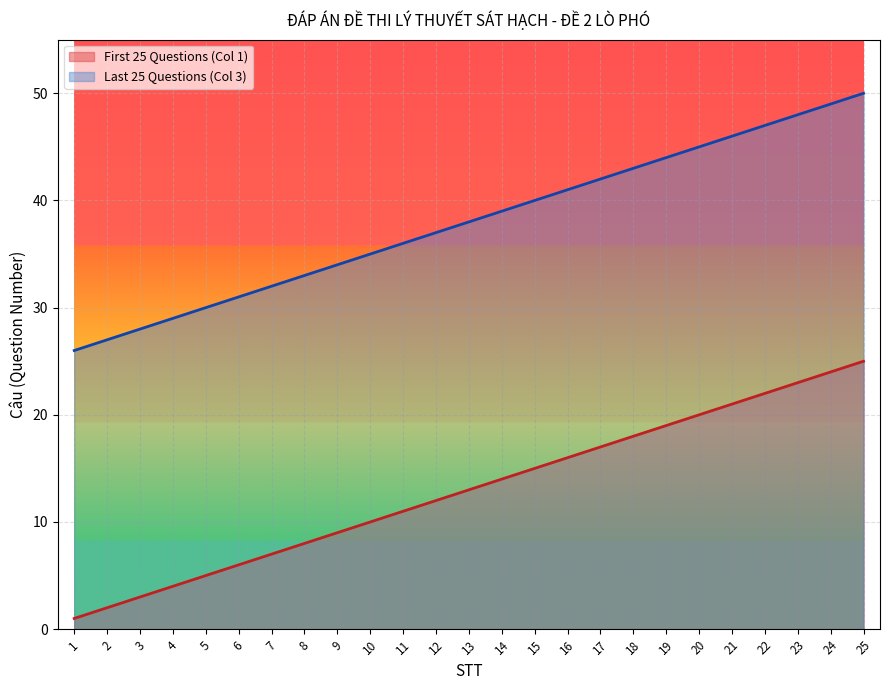

What is the difference between the second highest and minimum values in the First 25 Questions (Col 1) series?

23